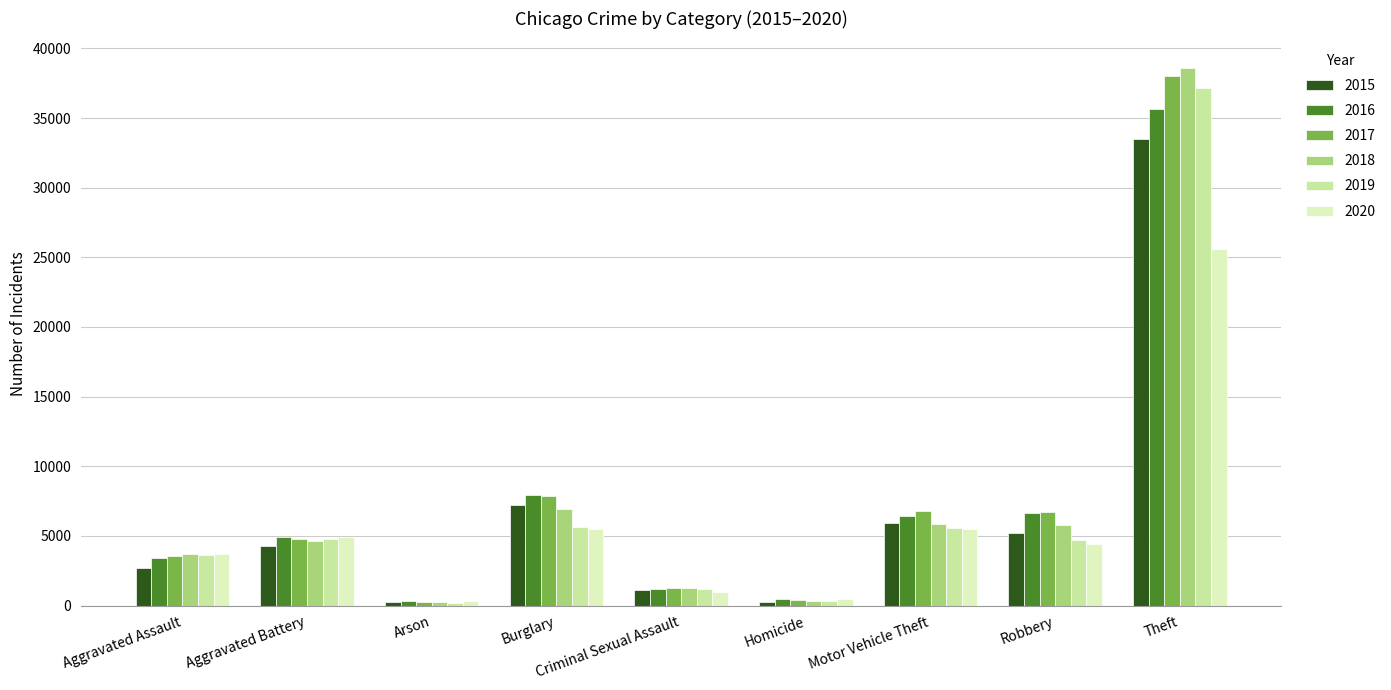

The value of 2019 at Robbery is 1402. True or false?

False